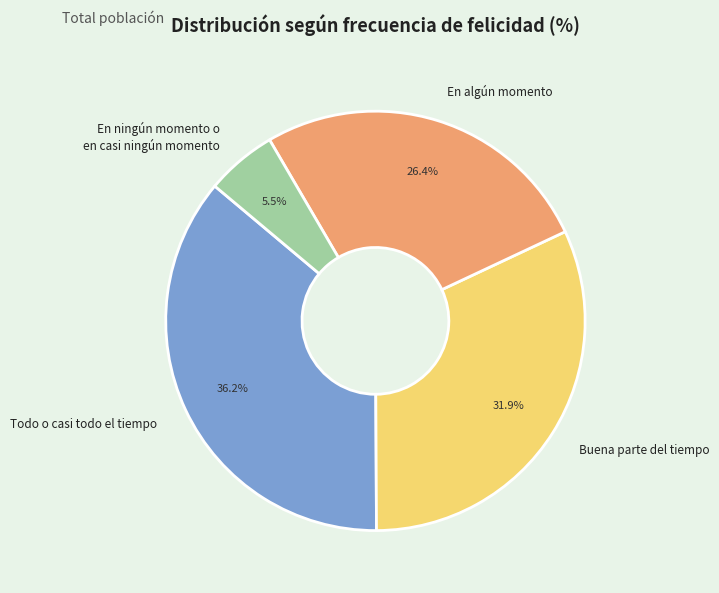

Does En algún momento account for over 50% of the chart?

No